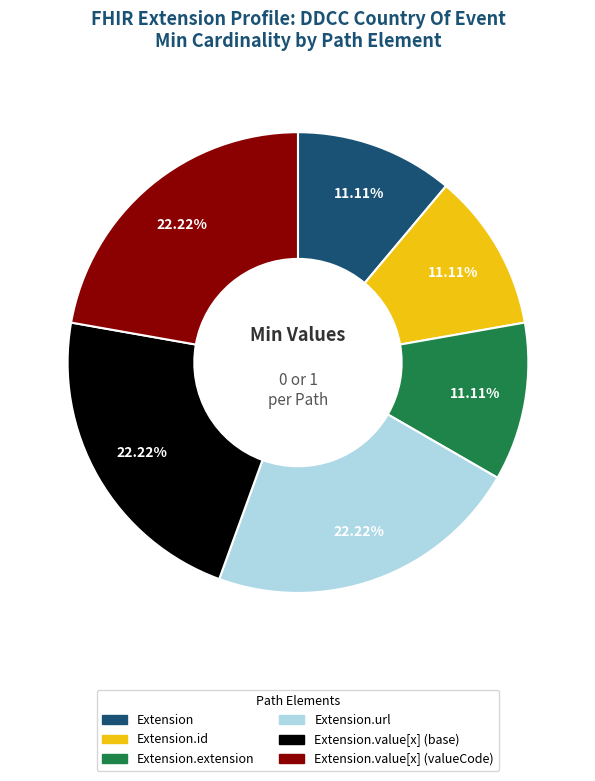

Is there a majority slice in this chart?

No